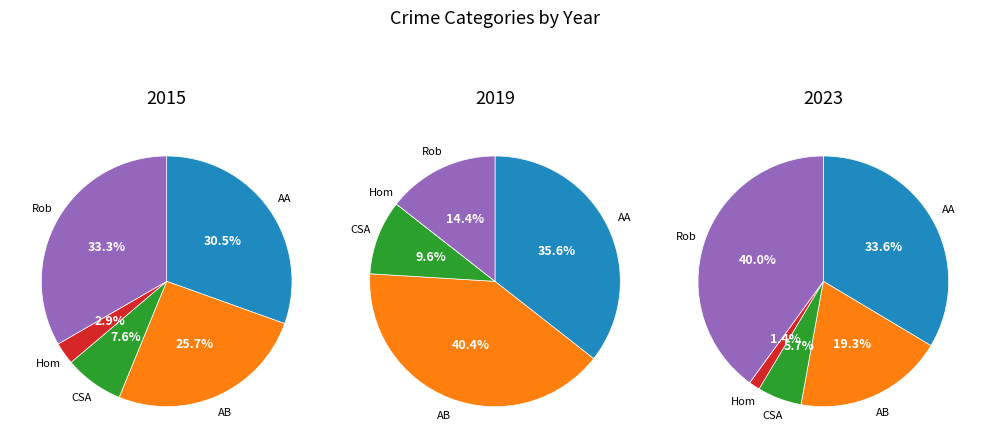

Does Criminal Sexual Assault represent more than half of the total?

No